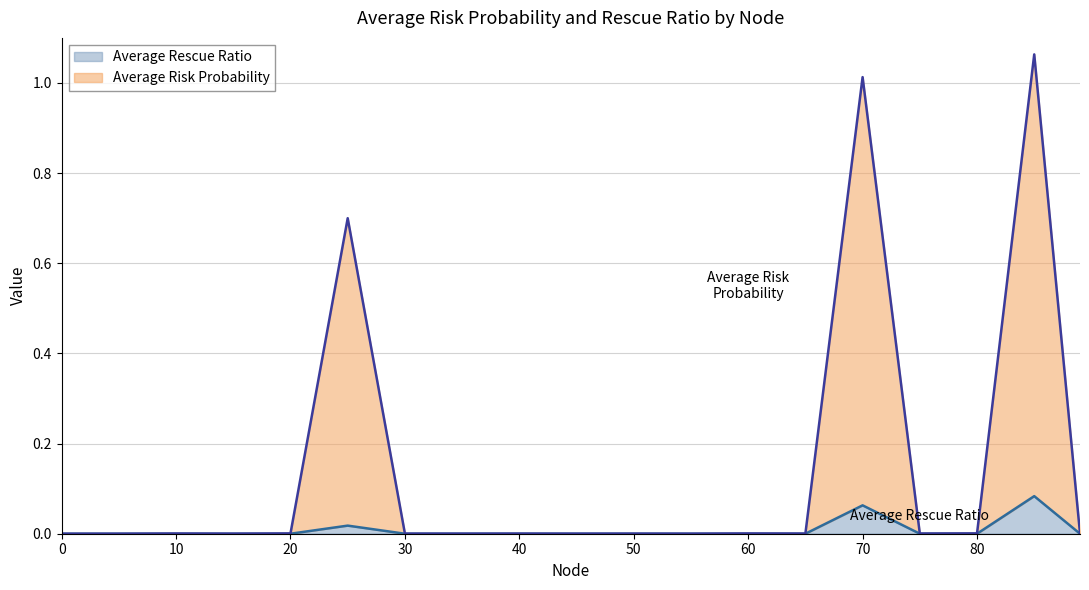

What are all the series names shown in the legend?

Average Rescue Ratio, Average Risk Probability